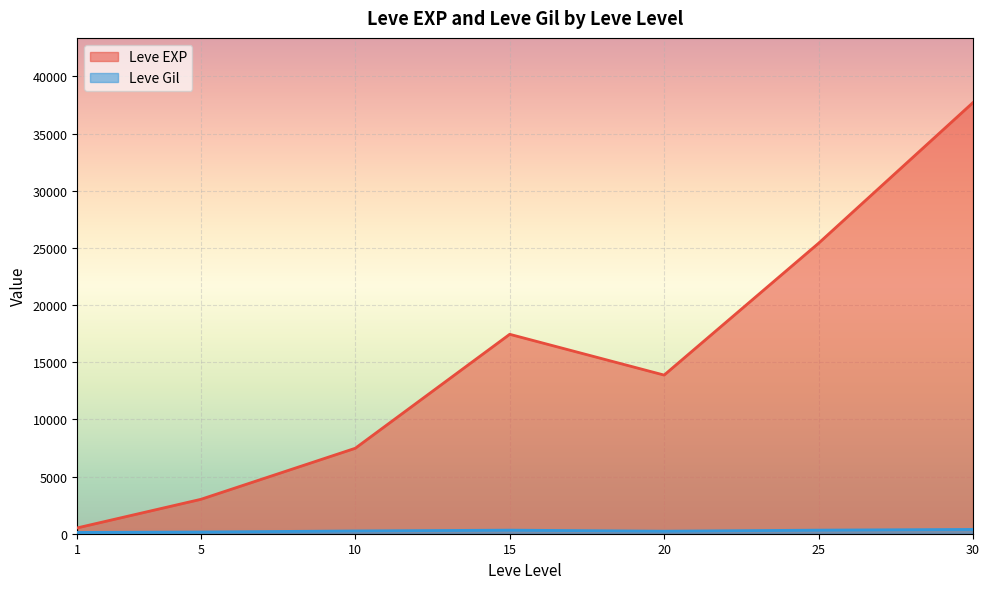

Which series has the largest total across all categories?

Leve EXP